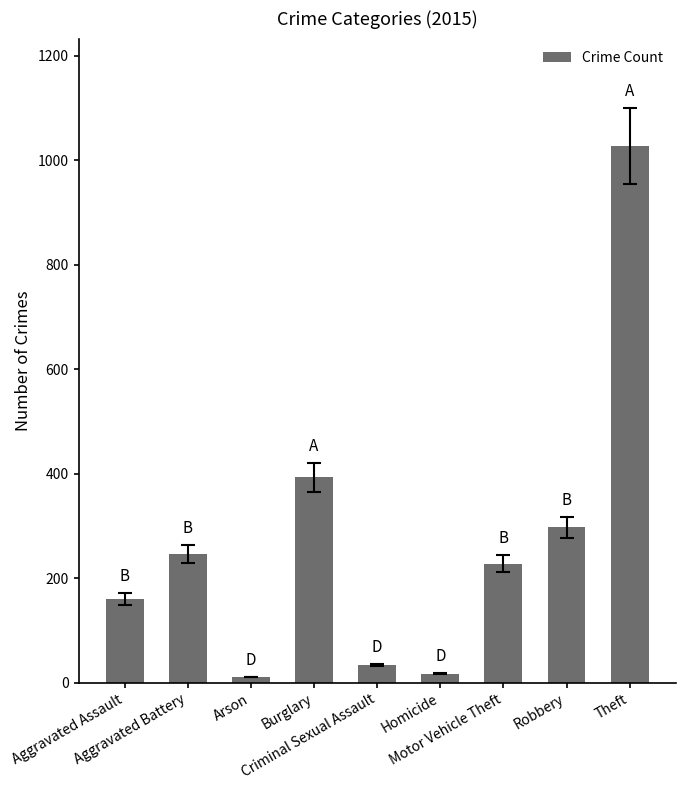

How many distinct data groups are displayed?

1